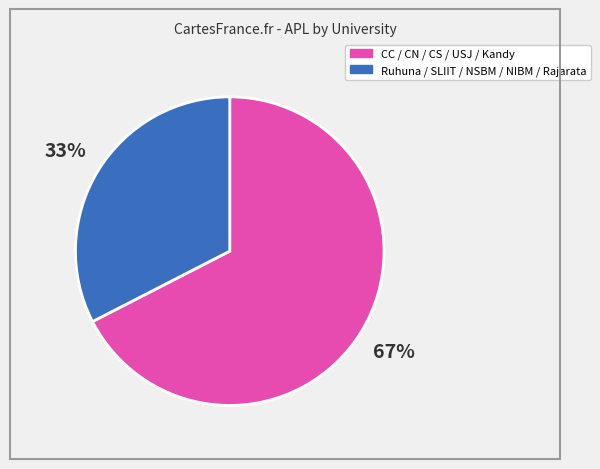

Is there any slice that represents more than half of the pie?

Yes